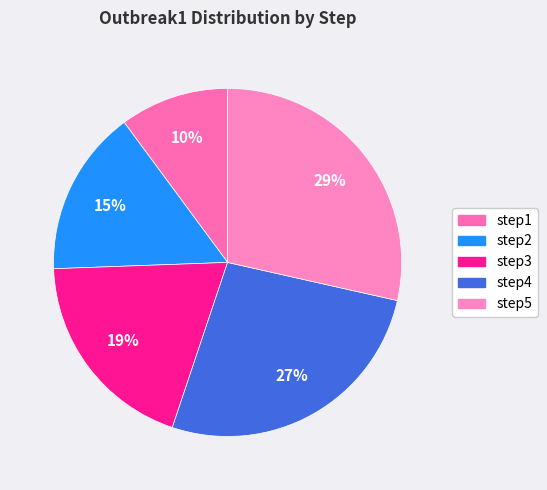

True or false: step5 accounts for 36% of the total.

False